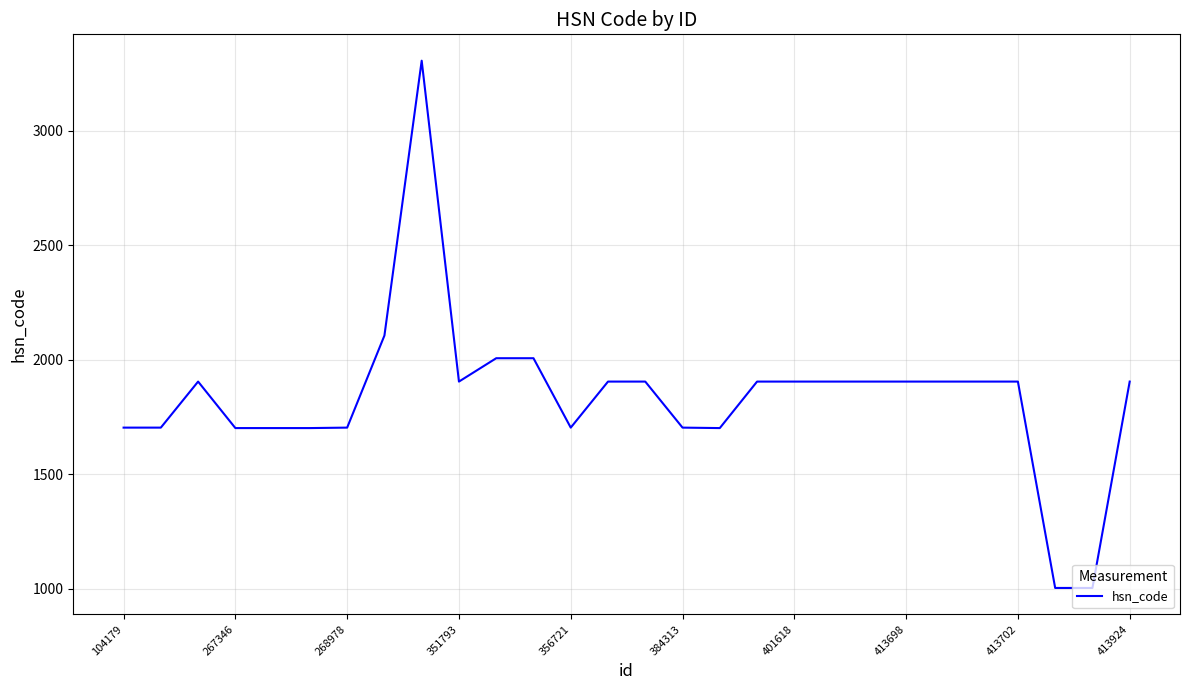

What is the difference between the maximum and minimum values?

2302